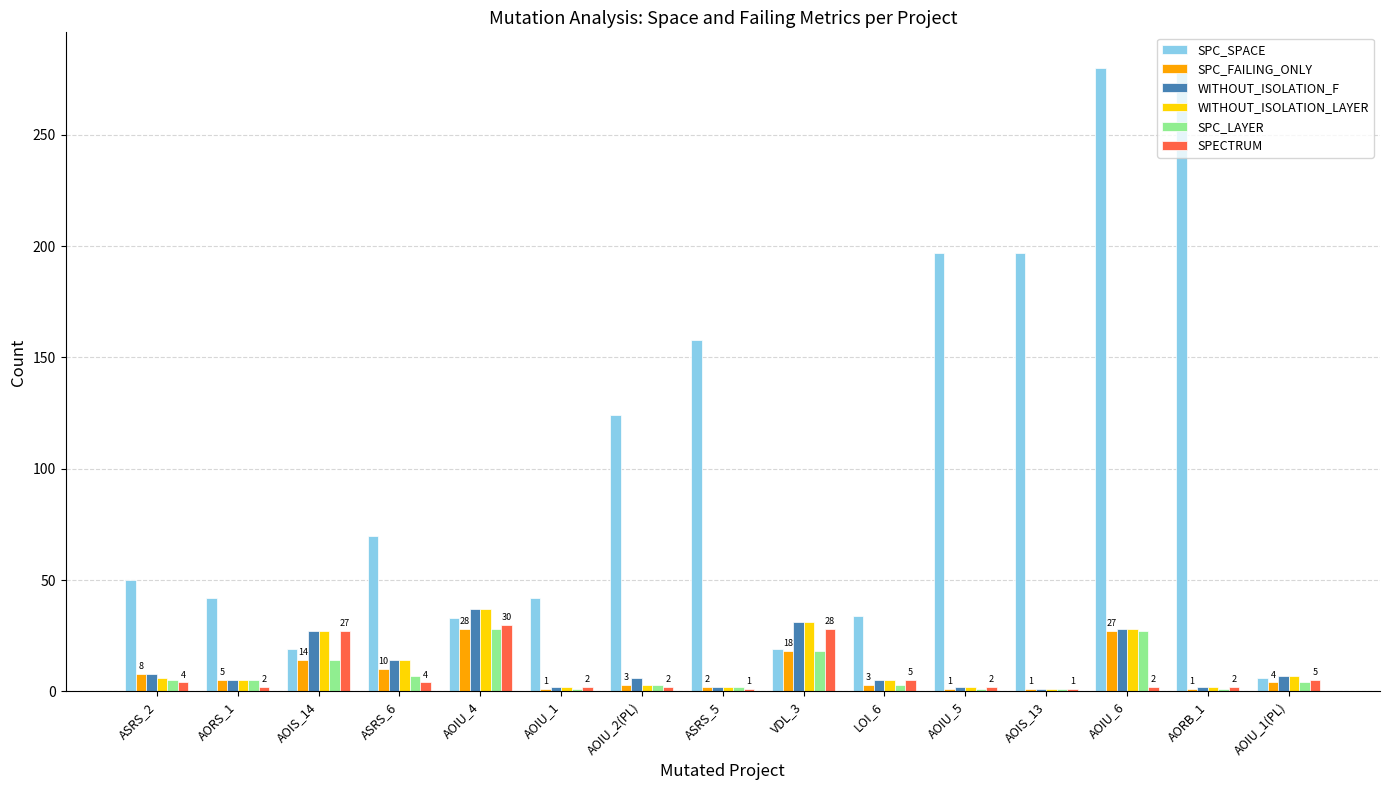

What is the average value of the SPECTRUM series?

8